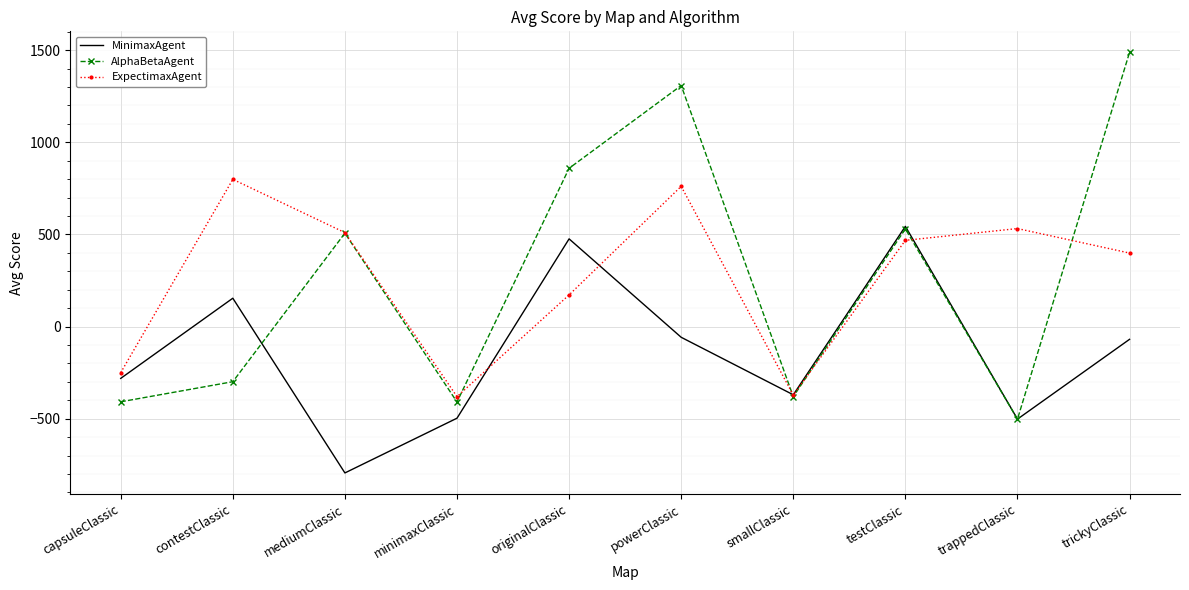

Is it true that MinimaxAgent equals -58 at powerClassic?

True